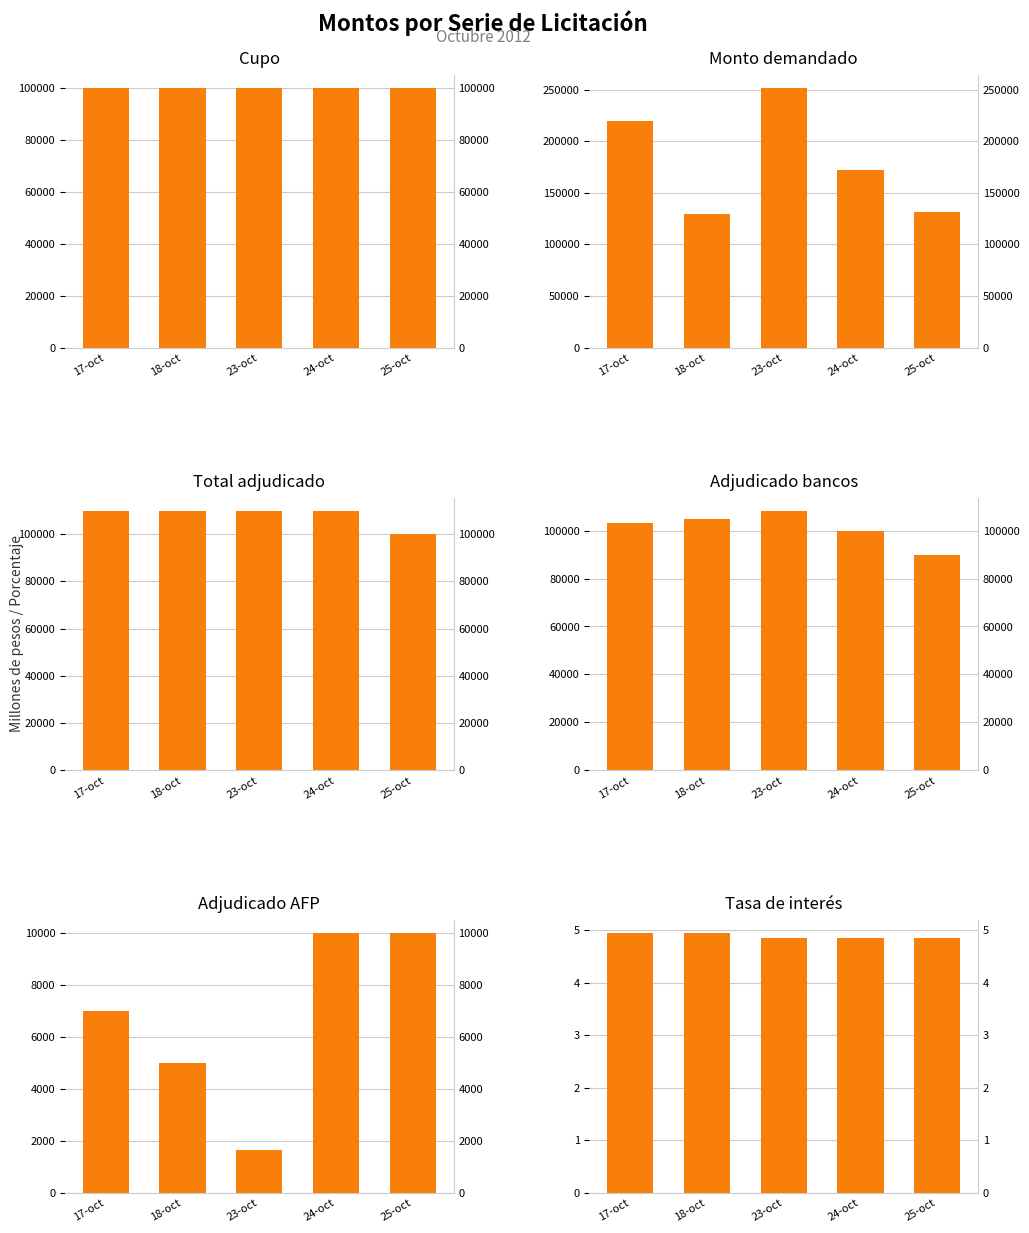

What is the spread (max minus min) of values at 24-oct?

171645.2